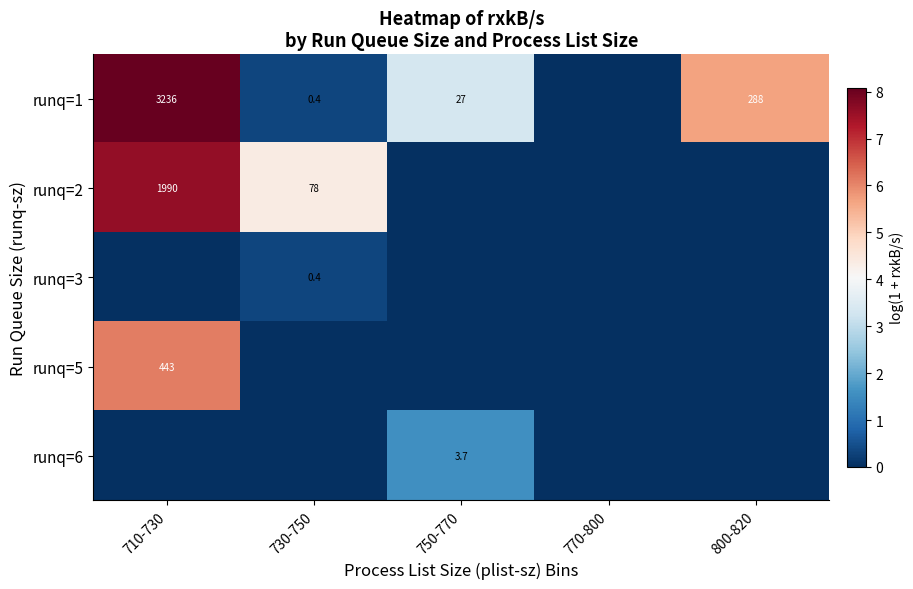

Between 730-750 and 710-730, which is larger?

710-730